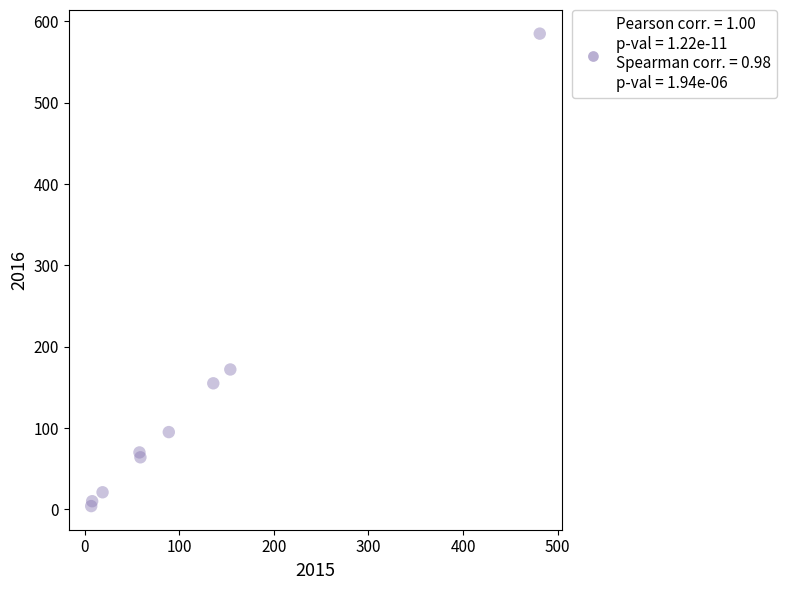

What Y value in the scatter plot is closest to 294?

172